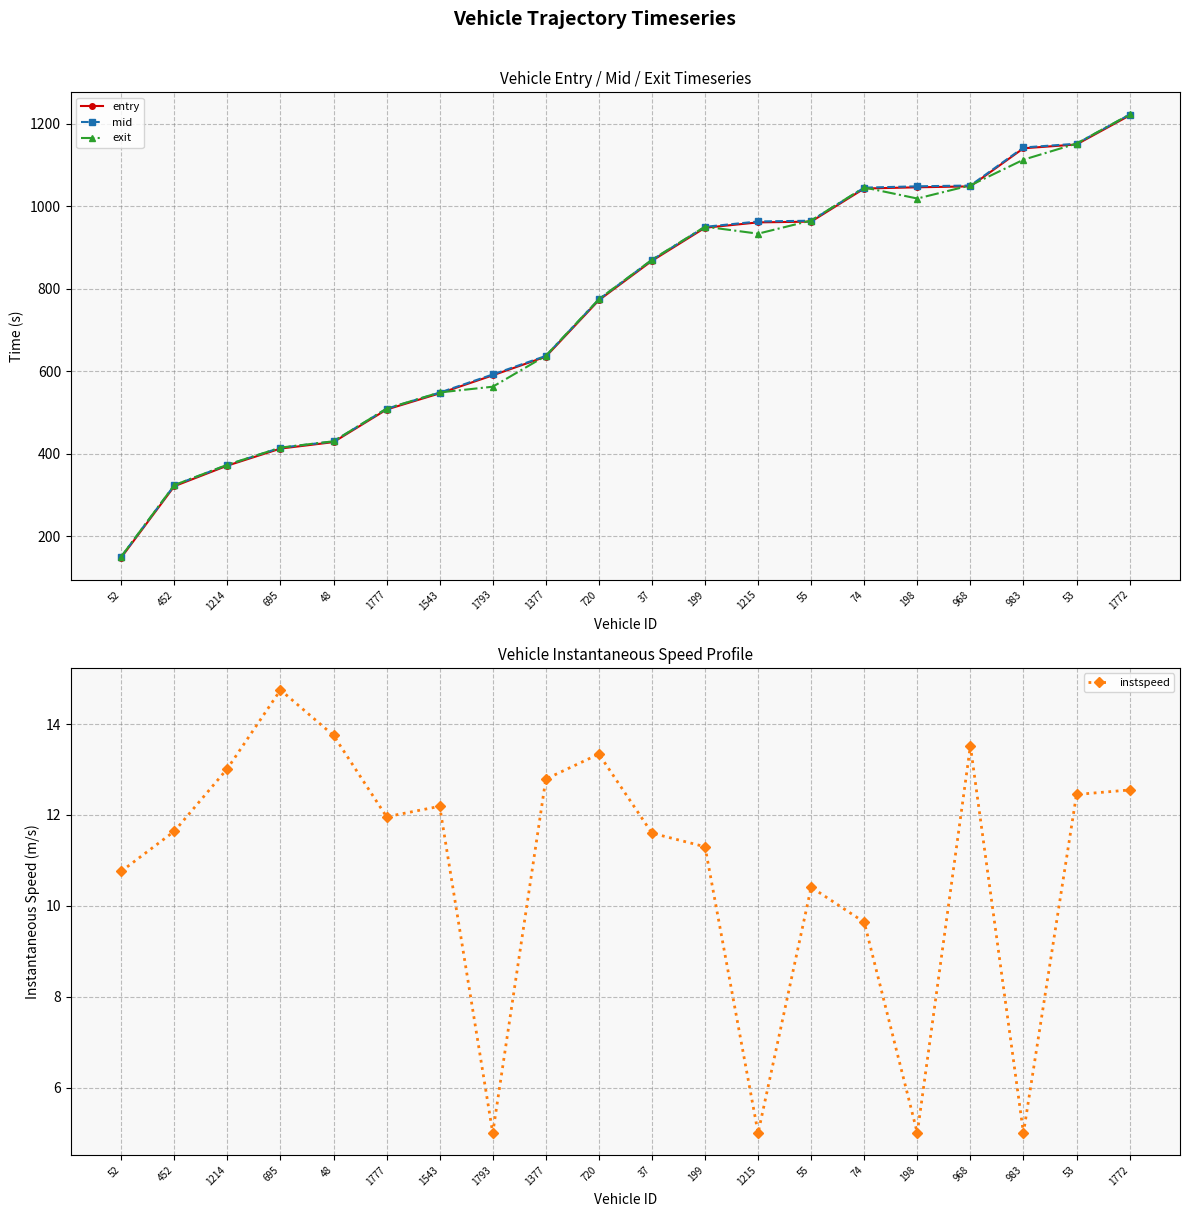

How many lines are shown in the chart?

4